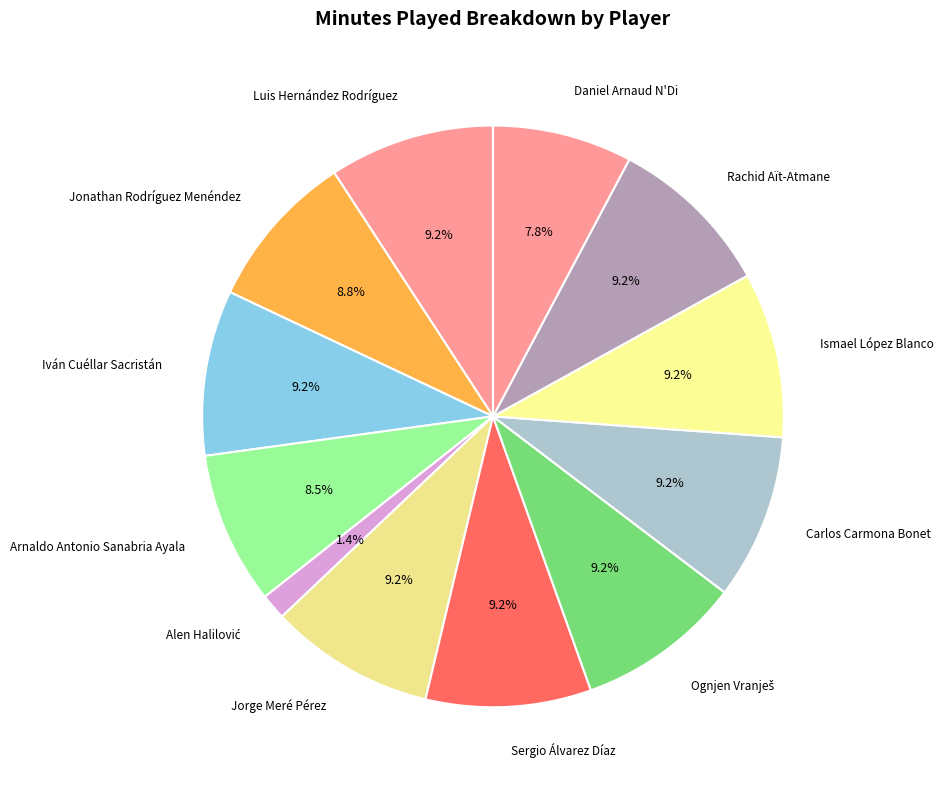

To the nearest percent, what portion does Iván Cuéllar Sacristán represent?

9%